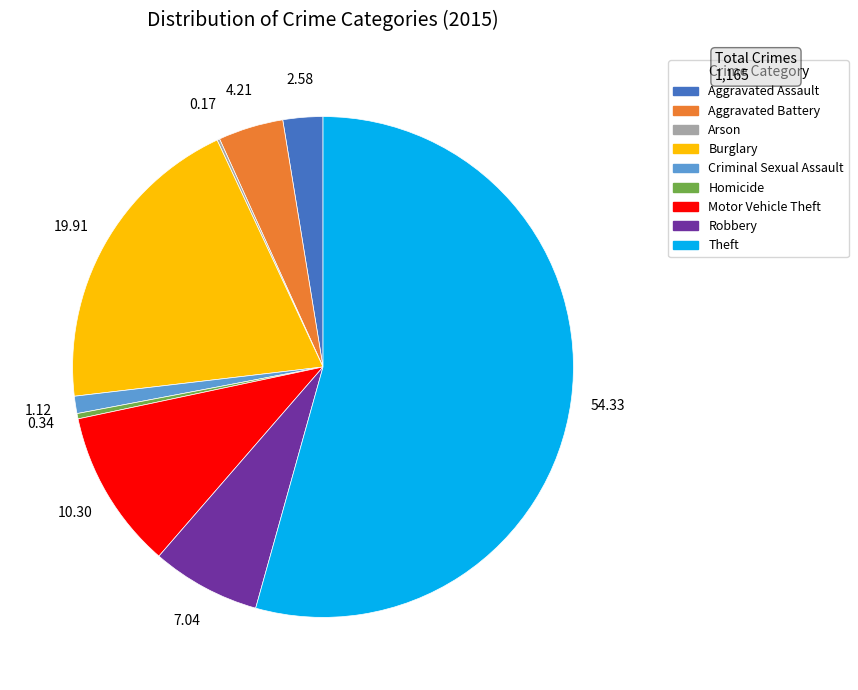

Do Motor Vehicle Theft and Homicide together represent more than half of the pie?

No